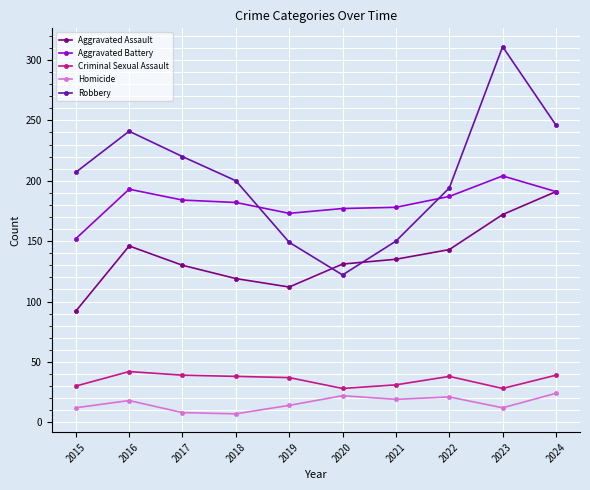

How many lines are shown in the chart?

5